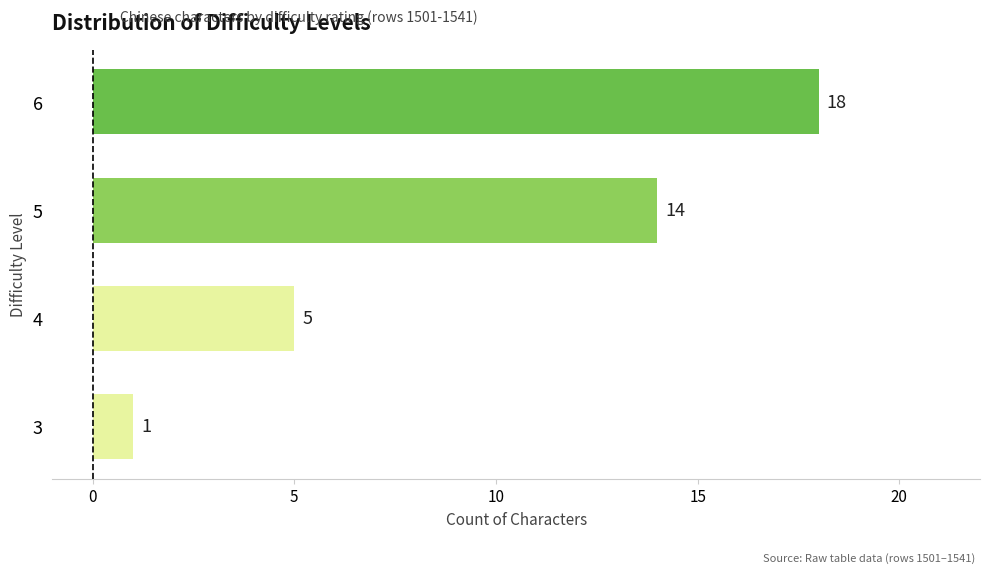

Does the chart contain any negative values?

No